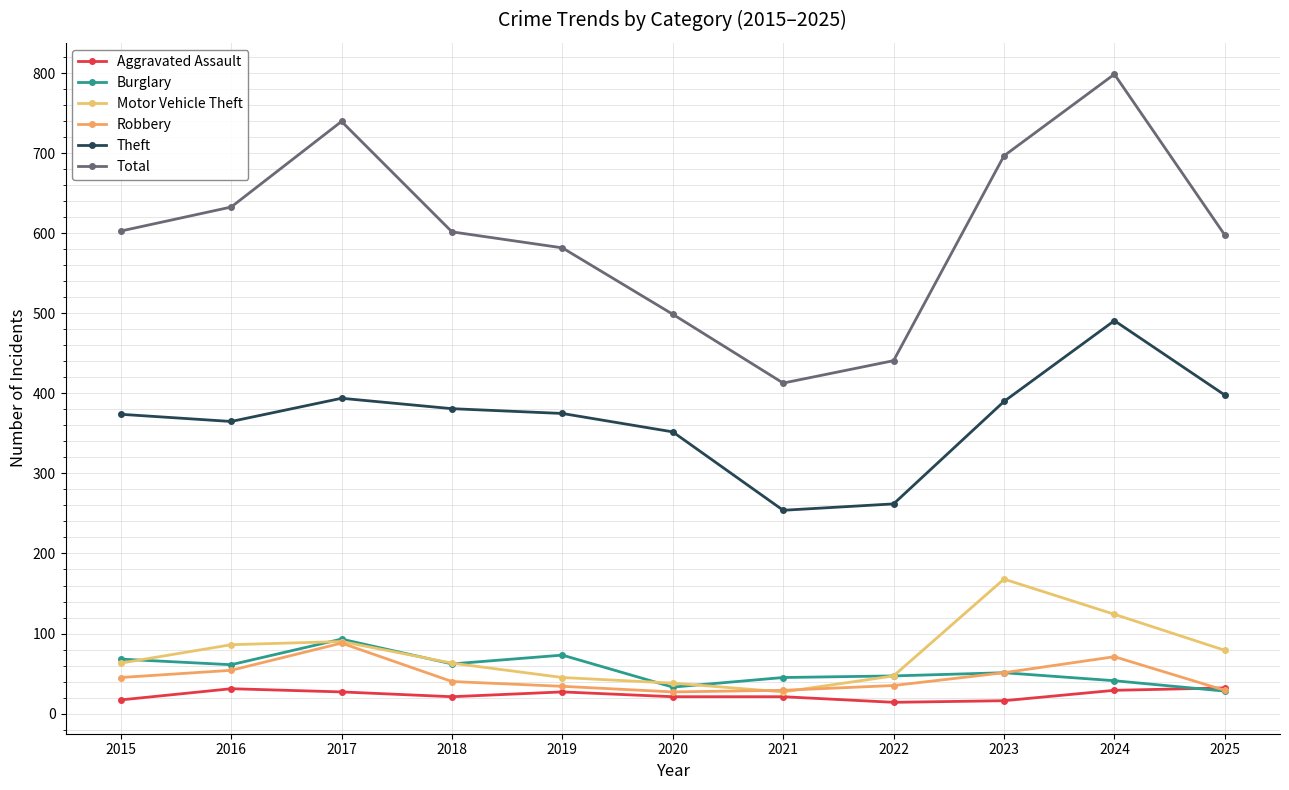

At which category is the sum across all series the highest?

2024